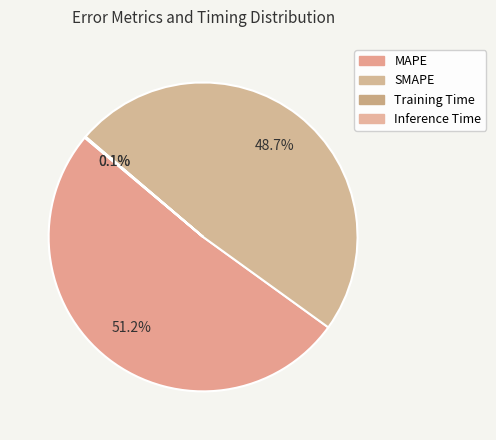

What is the largest slice in the pie chart?

MAPE